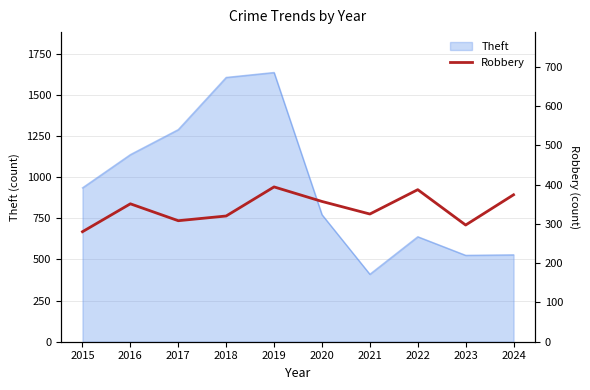

Does the chart display data point markers on the line(s)?

No